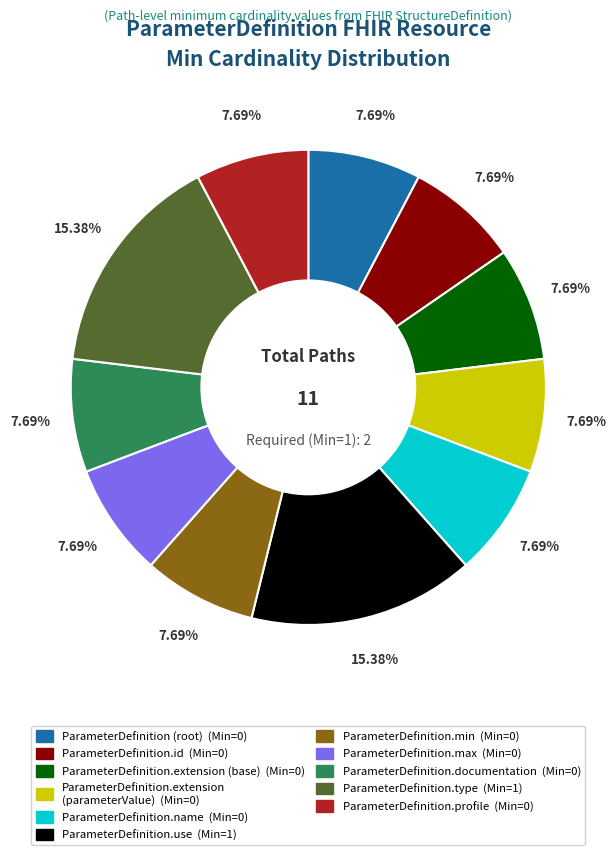

To the nearest percent, what is the average slice percentage?

9%